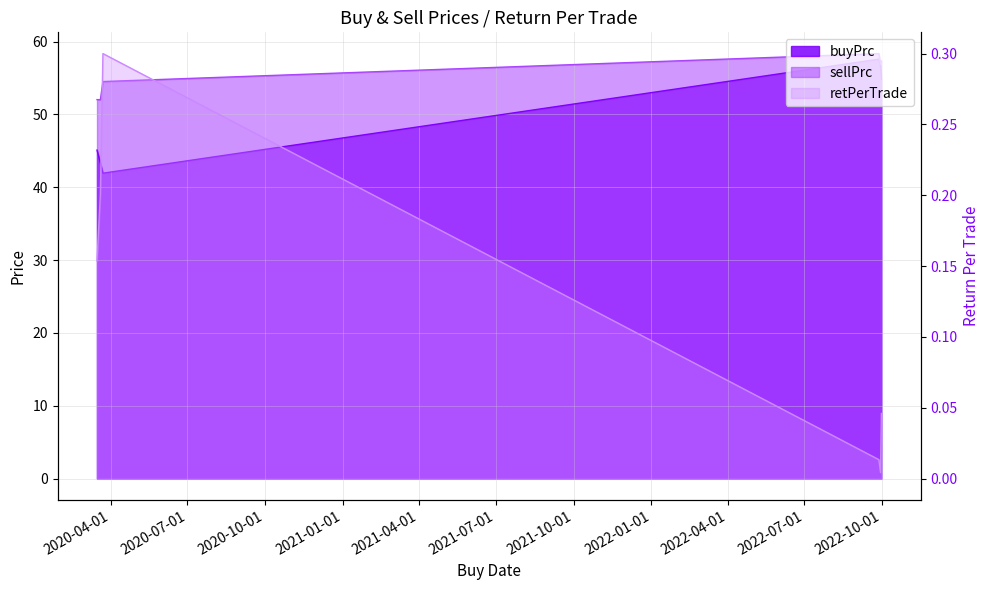

What is the difference between the highest and lowest values at 2020-03-23?

54.2